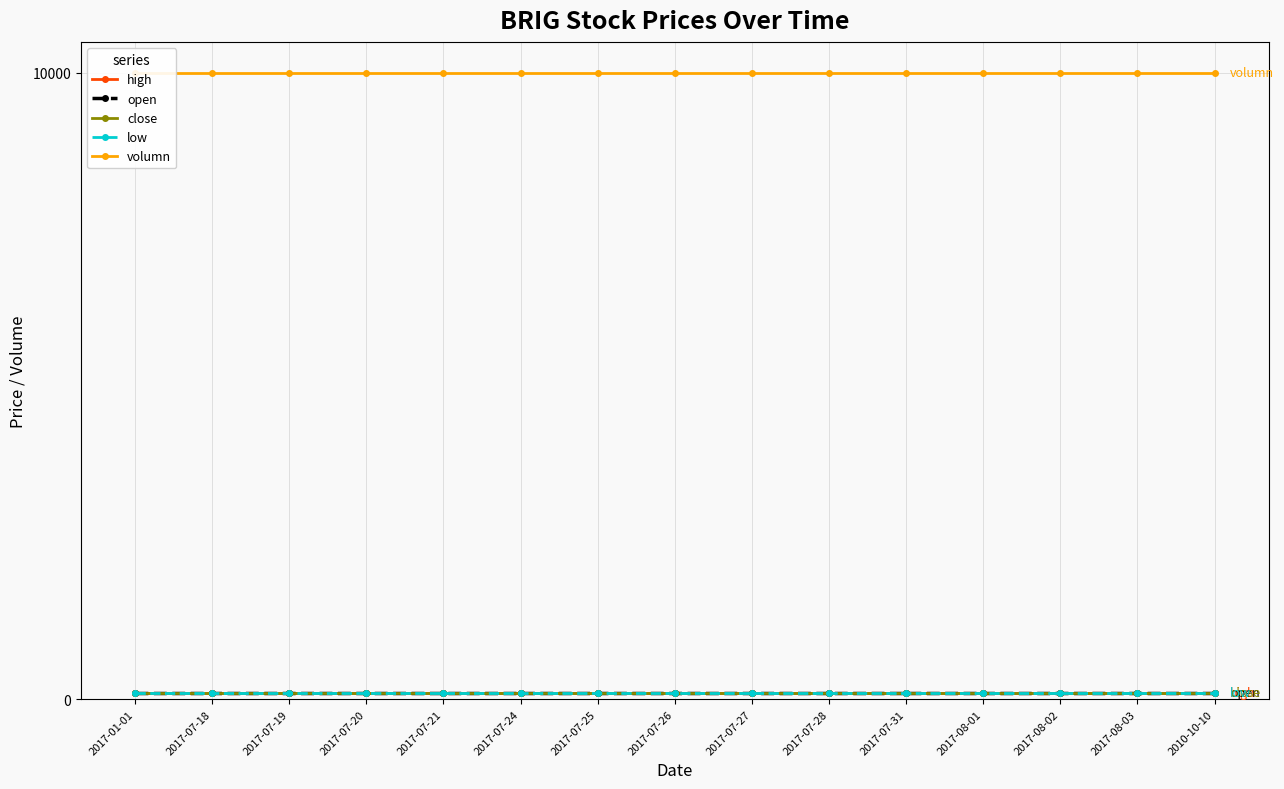

The volumn series shows 4217 at 2017-07-21. True or false?

False